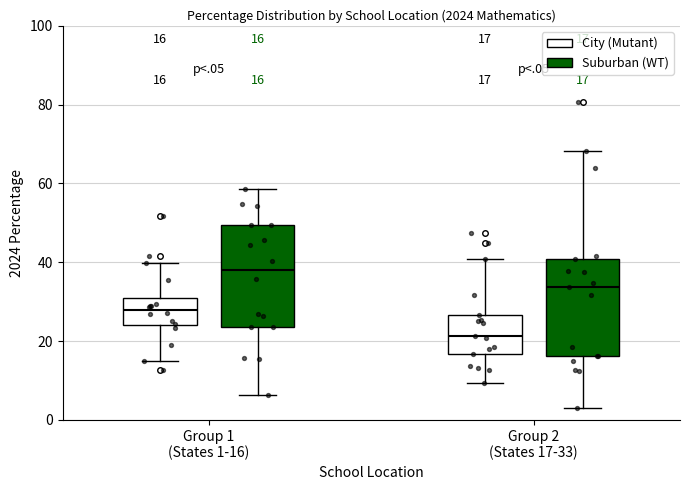

Which box's median line is the highest?

Group 1 (States 1-16) (Suburban (WT))